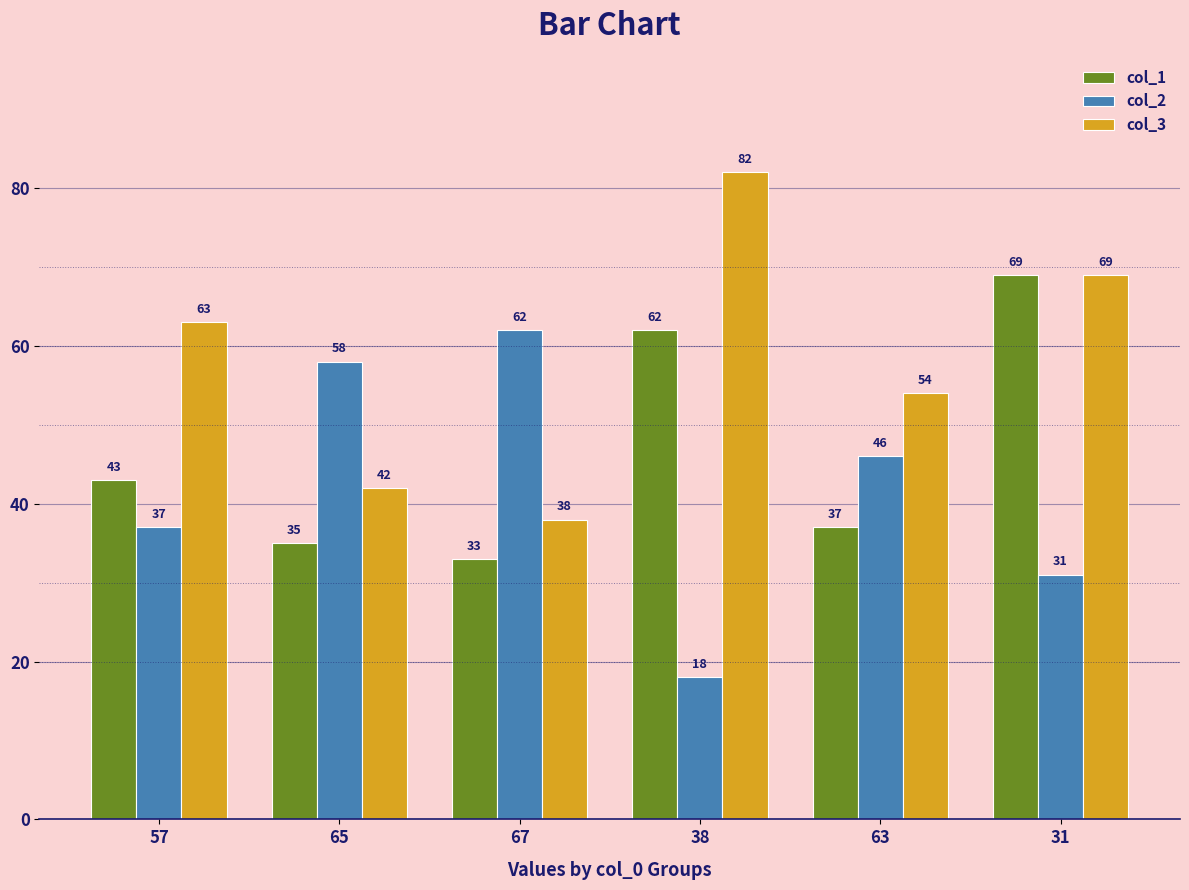

At which label is col_1 closest to 51?

57